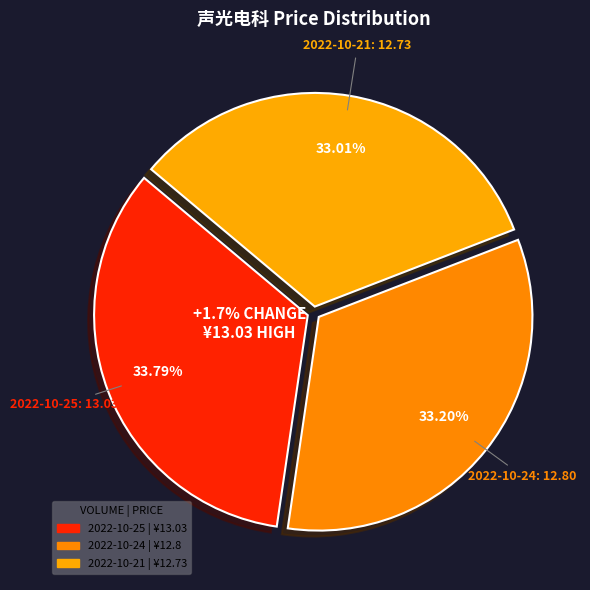

Is it true that 121388 is 40% of the pie?

False